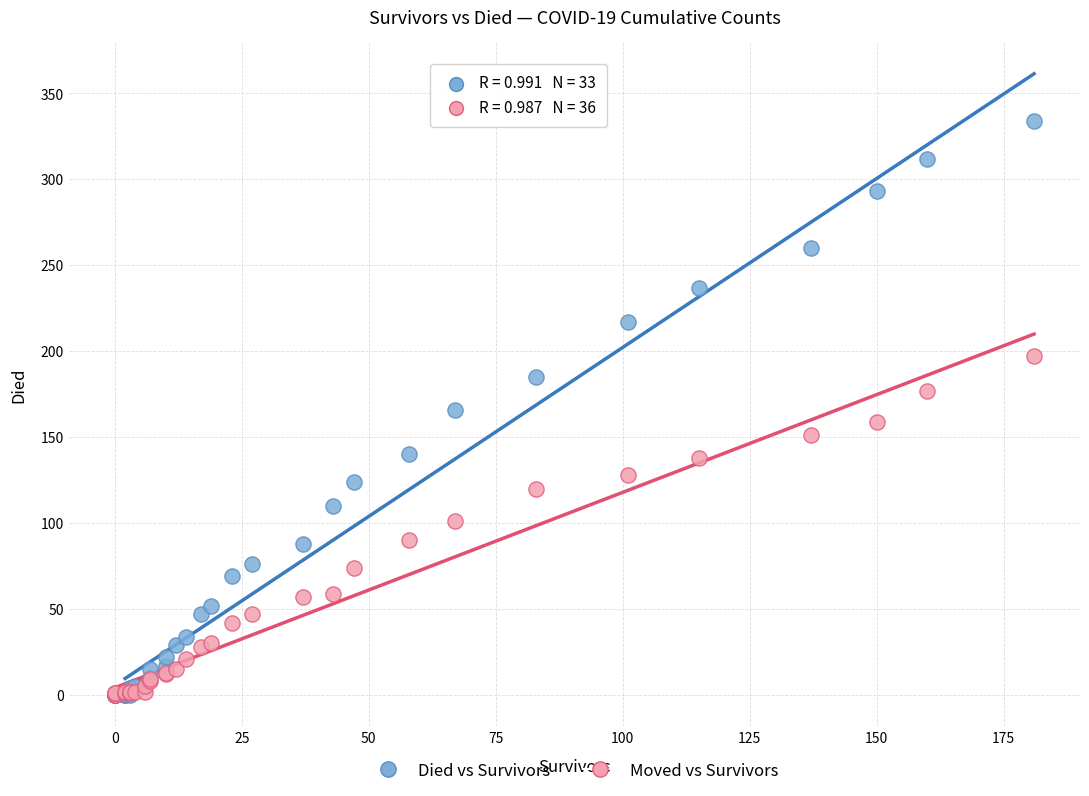

What are all the series names shown in the legend?

Died vs Survivors, Moved vs Survivors